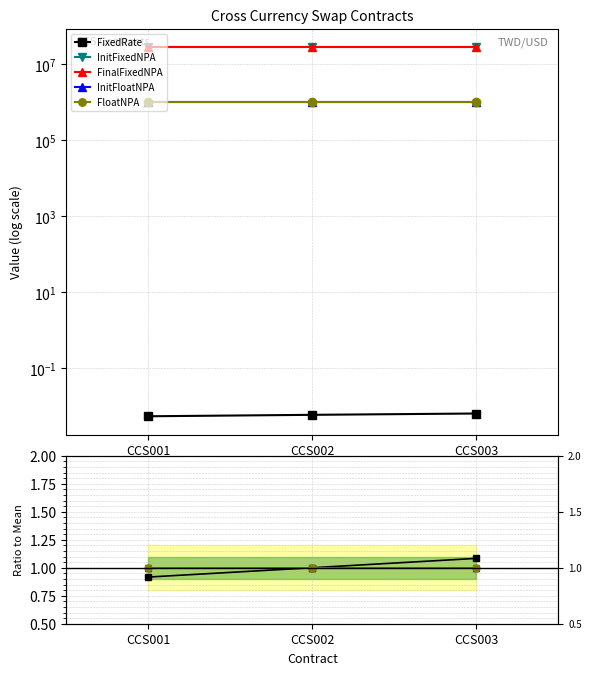

The value of FinalFixedNPA at CCS002 is 1.8. True or false?

False